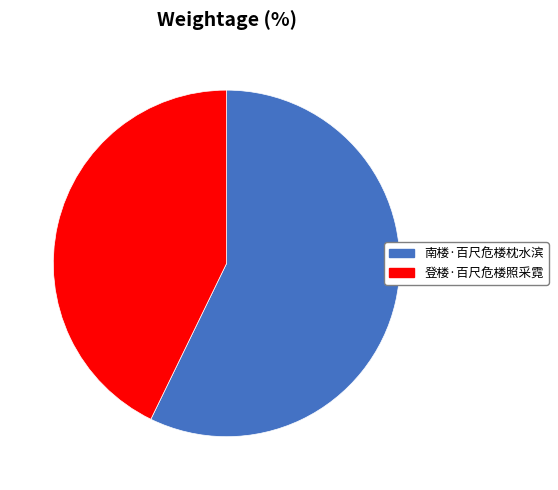

Count the number of slices in the pie.

2